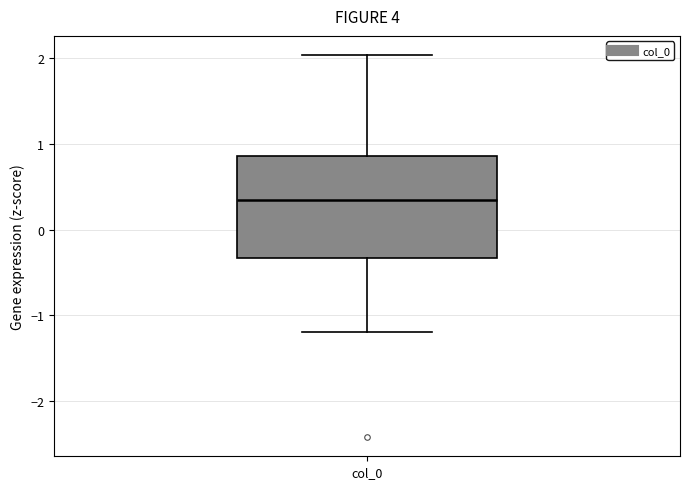

Transcribe this box plot: give where the median line is, the range the box spans, and where the two whiskers end, as read against the y-axis. The values are not printed on the chart, so give them approximately, as read against the axis.

median 0.3, box -0.3 to 0.9, whiskers -1.2 to 2.0